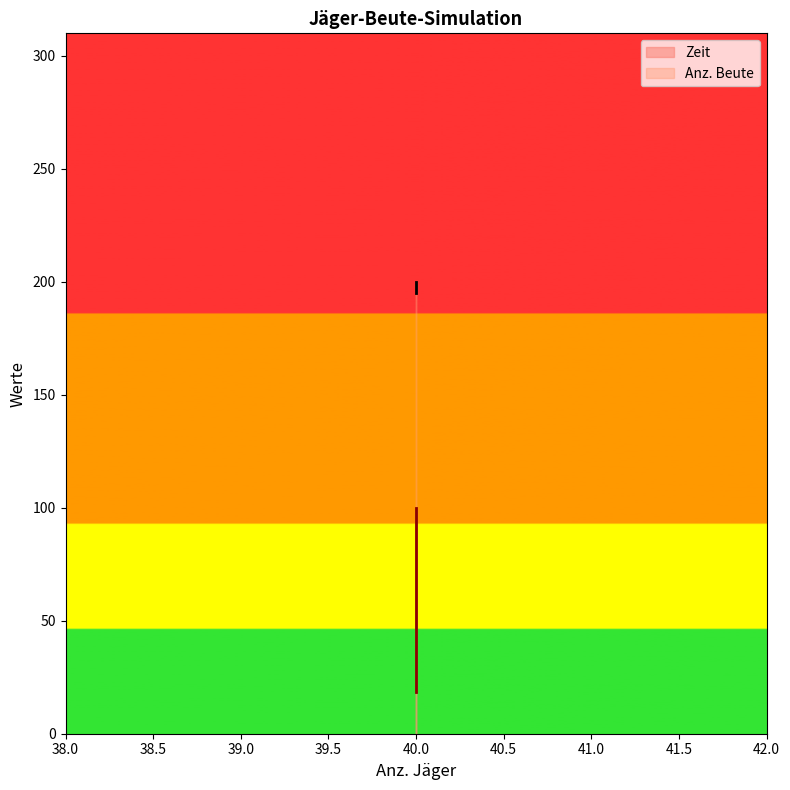

The Zeit series shows 78.9 at 40. True or false?

True